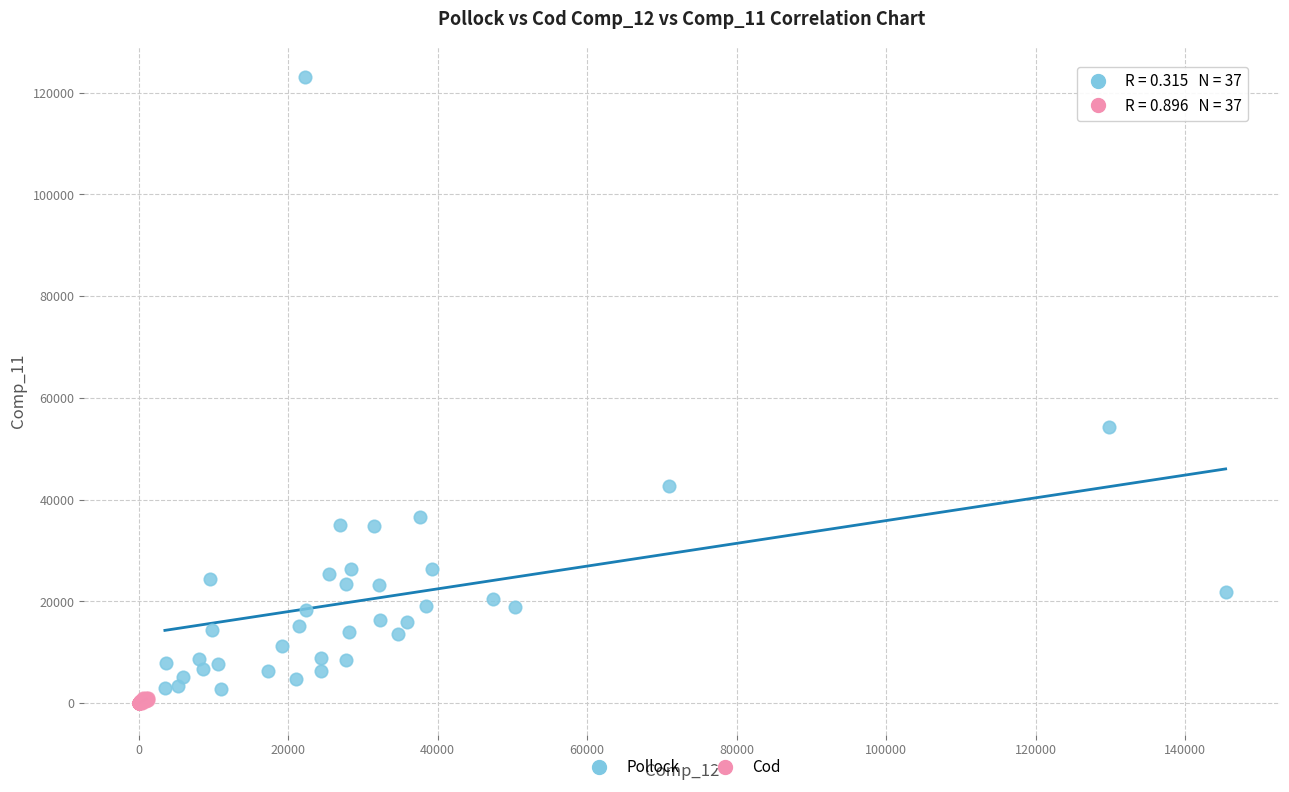

Which series contains the highest Y value?

Pollock